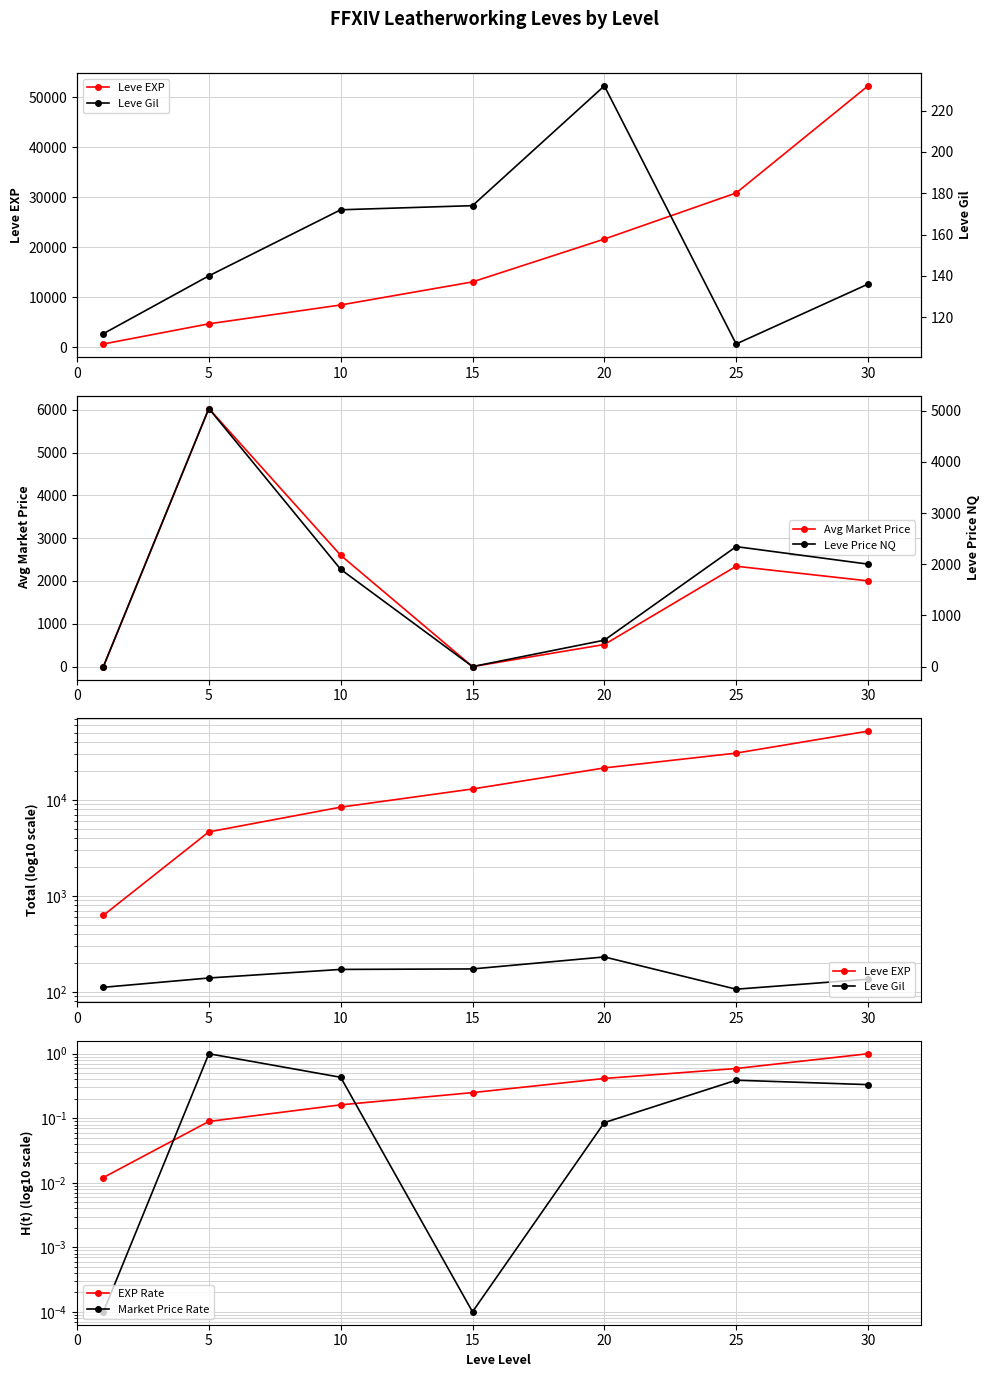

Reading right to left, list all the values displayed in this chart.

Leve EXP: 52220.0	30820.0	21600.0	13040.0	8430.0	4660.0	630.0
Avg Market Price: 2002.0	2344.0	516.0	0.0	2600.0	6028.0	0.0
Leve Gil: 136.0	107.0	232.0	174.0	172.0	140.0	112.0
EXP Rate: 1.0	0.6	0.4	0.2	0.2	0.1	0.0
Market Price Rate: 0.3	0.4	0.1	0.0	0.4	1.0	0.0
Leve Price NQ: 2002.0	2344.0	516.0	0.0	1900.0	5042.0	0.0